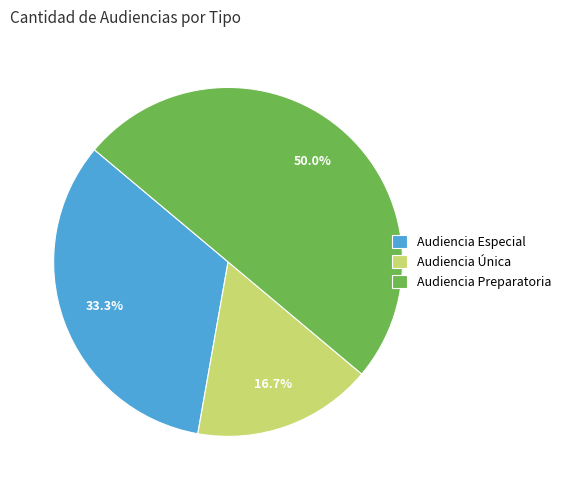

Does Audiencia Especial account for over 50% of the chart?

No